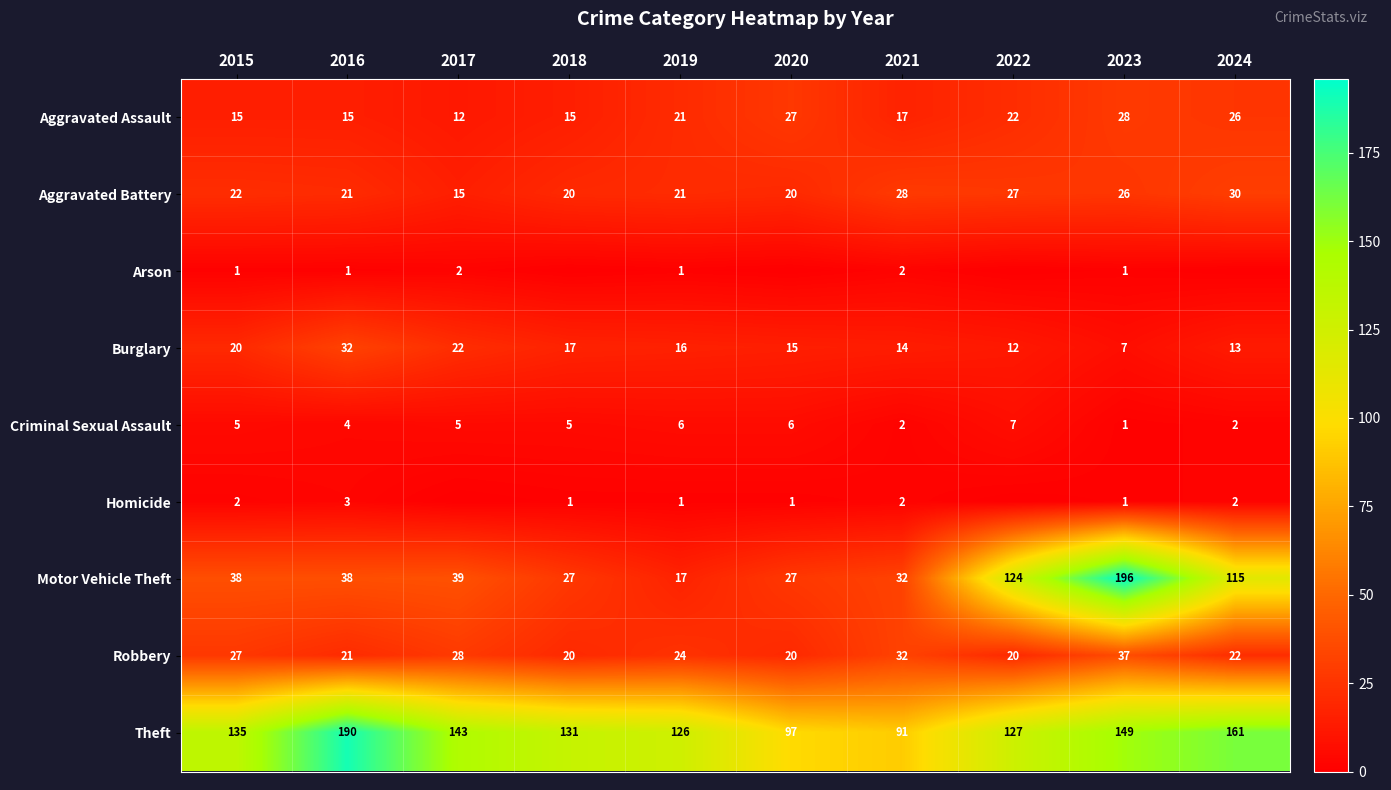

What is the approximate value of Burglary at 2022?

12